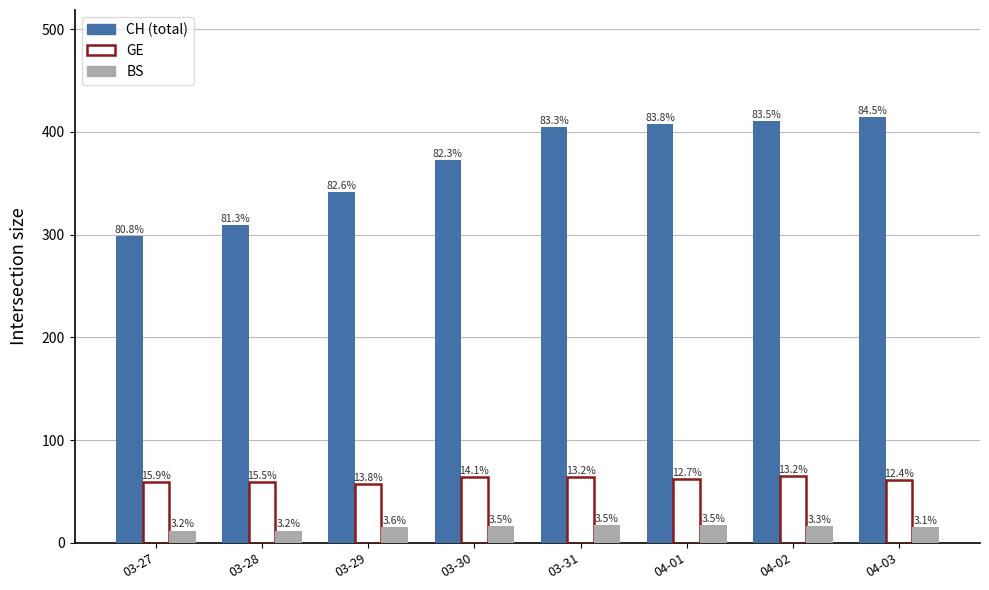

How many groups of bars are there?

8